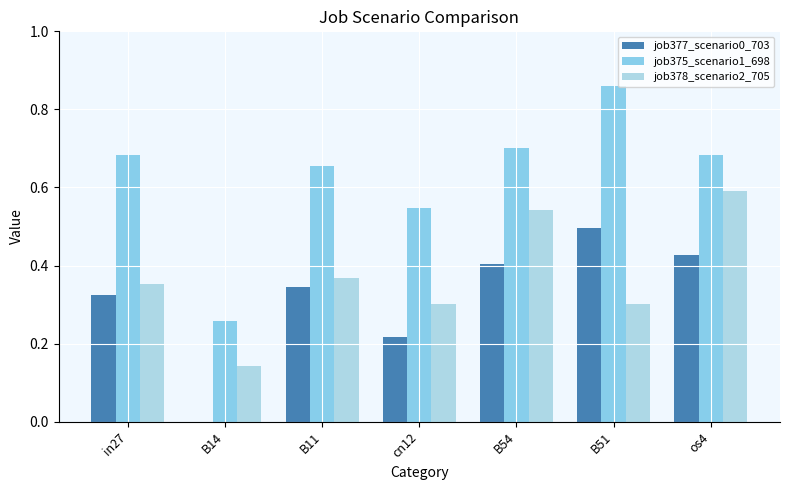

What is the difference between the maximum and second lowest values in the job375_scenario1_698 series?

0.3